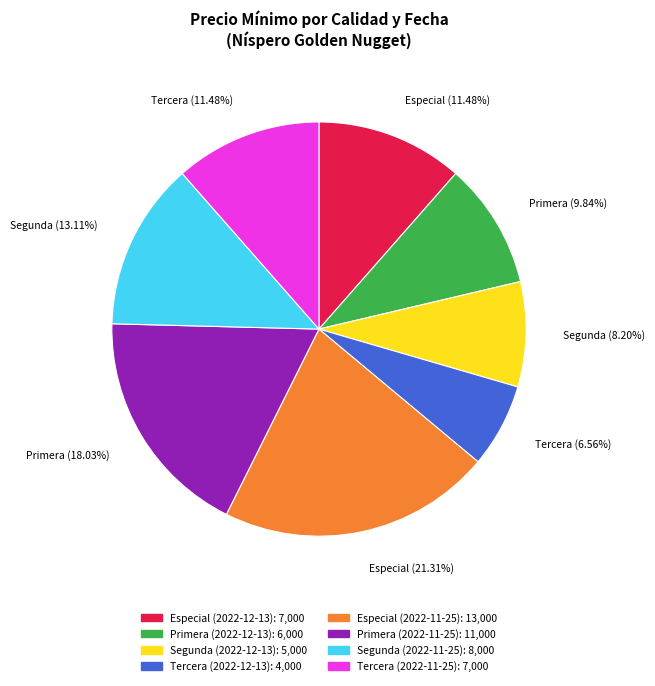

Which has a higher value, Tercera (2022-11-25) or Primera (2022-11-25)?

Primera (2022-11-25)